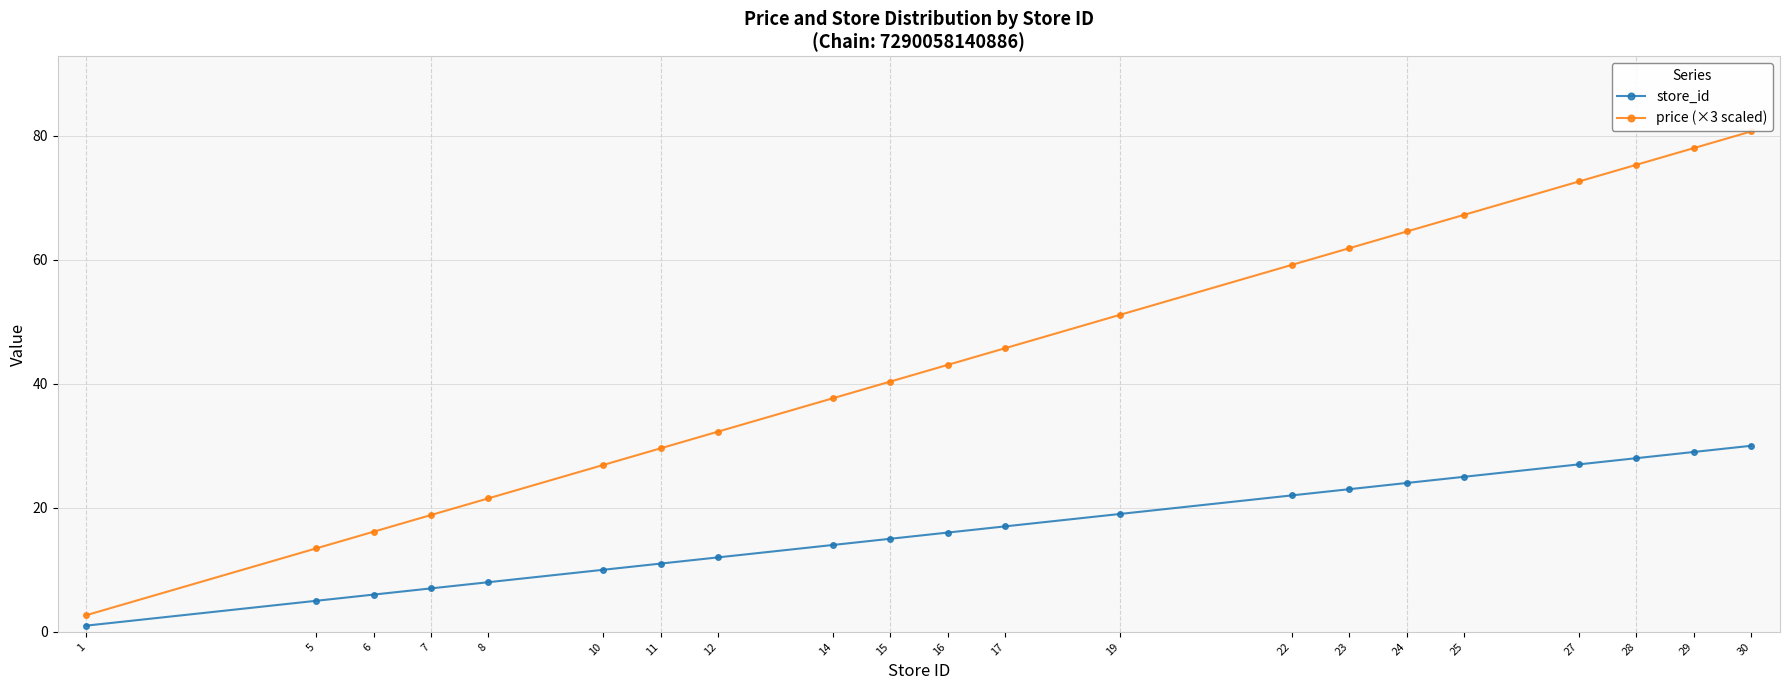

Reading left to right, extract all data points from this chart.

store_id: 1.0	5.0	6.0	7.0	8.0	10.0	11.0	12.0	14.0	15.0	16.0	17.0	19.0	22.0	23.0	24.0	25.0	27.0	28.0	29.0	30.0
price (×3 scaled): 2.7	13.4	16.1	18.8	21.5	26.9	29.6	32.3	37.7	40.3	43.0	45.7	51.1	59.2	61.9	64.6	67.2	72.6	75.3	78.0	80.7